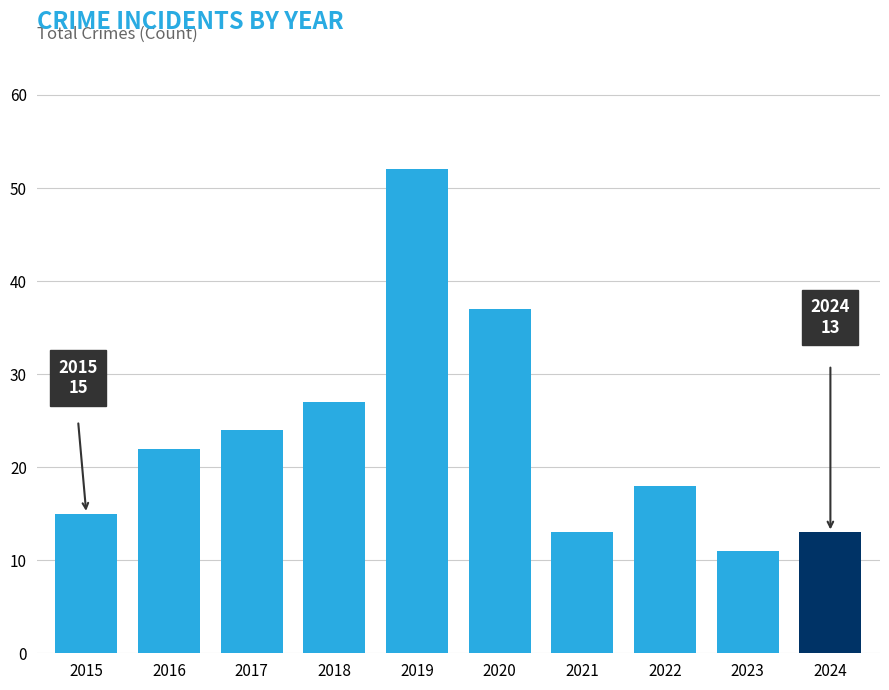

How many values are below 22?

5